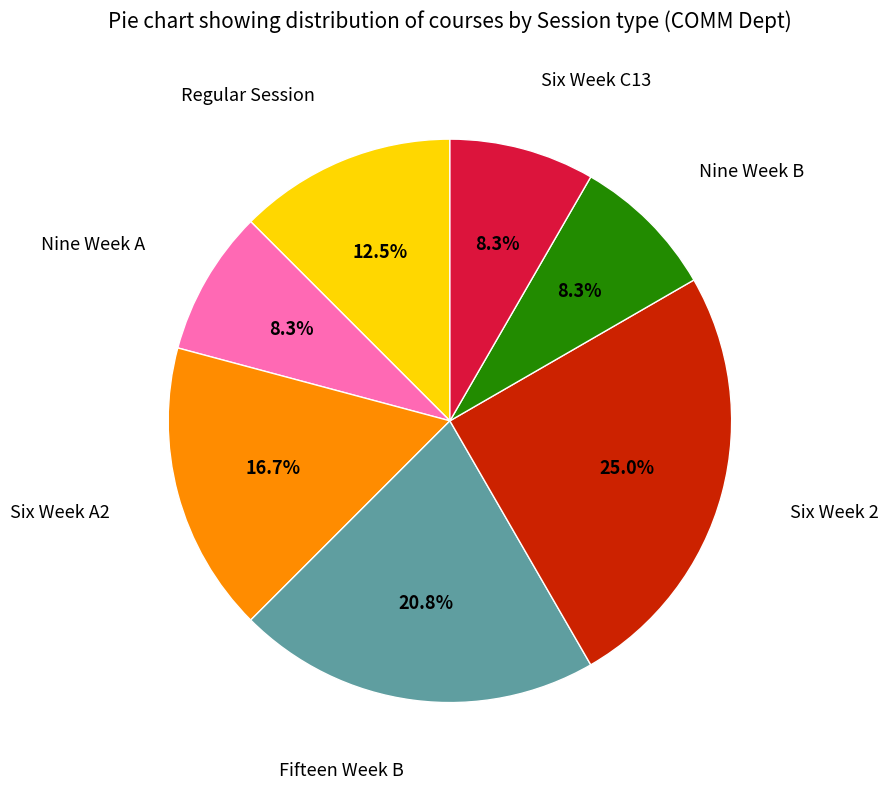

Is there a majority slice in this chart?

No